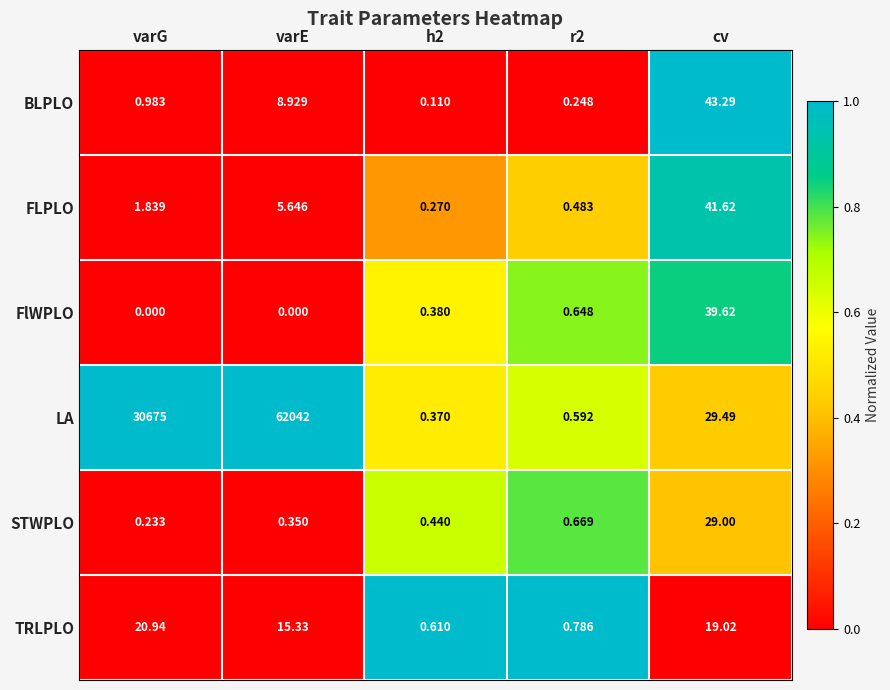

Which series has the largest range (max minus min)?

LA